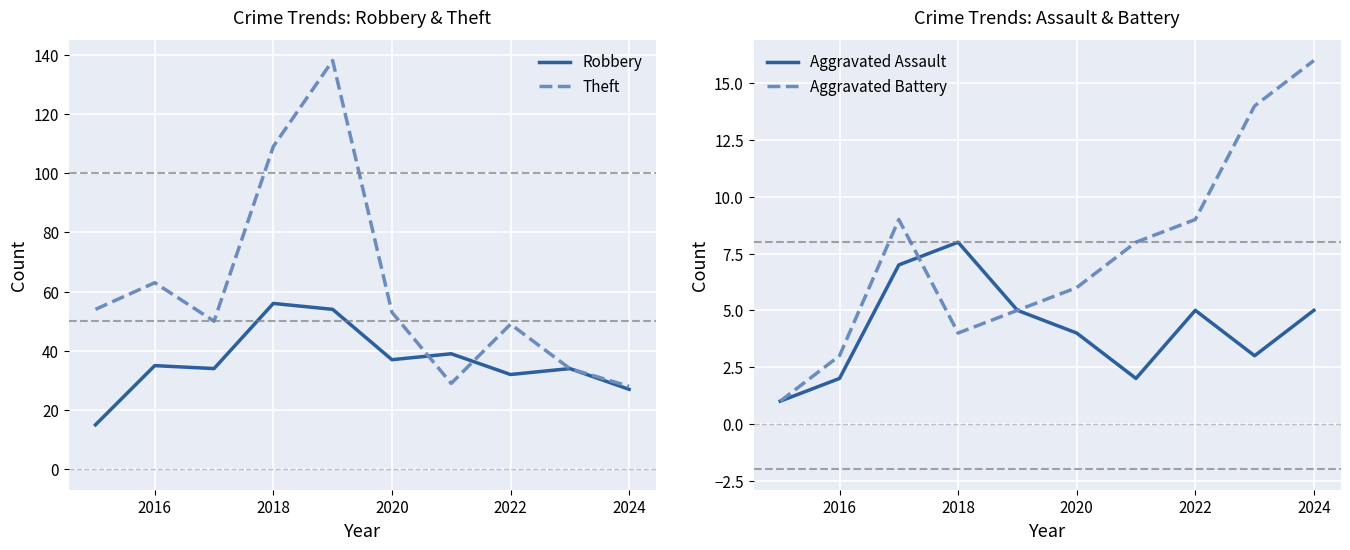

What is the value of the Robbery point at the 5th from the left?

54